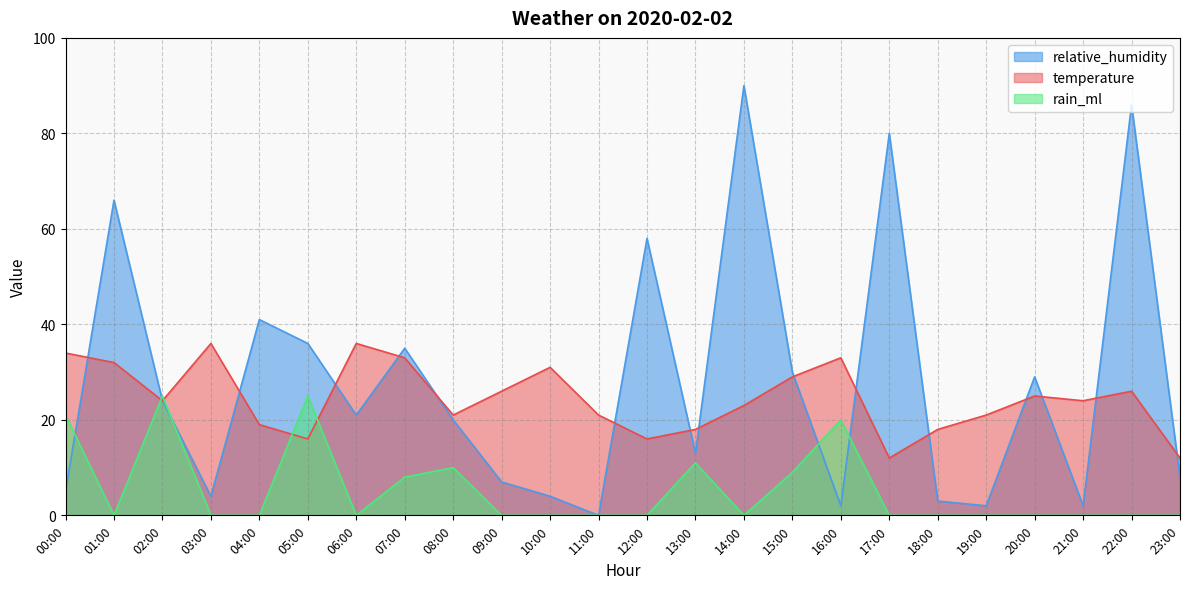

Between 20:00 and 12:00, which is larger?

12:00